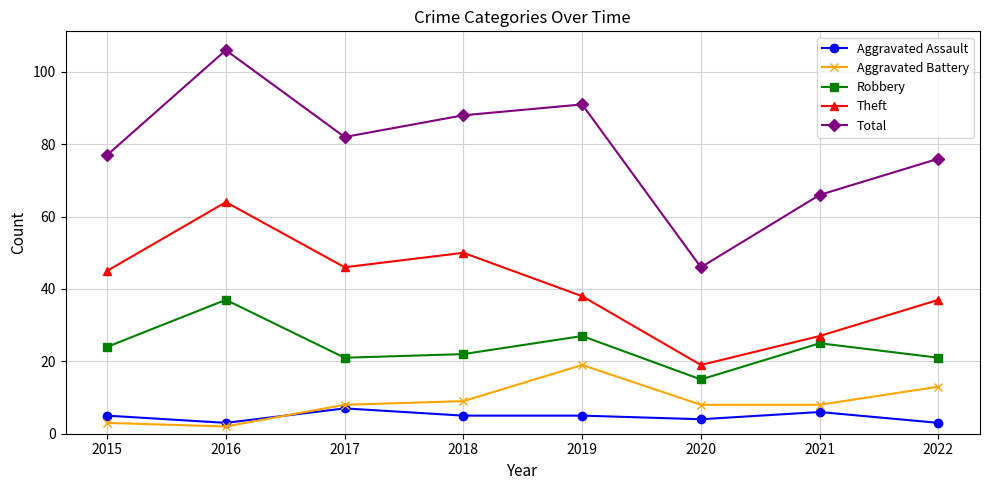

Which category has the highest value across all series?

2016